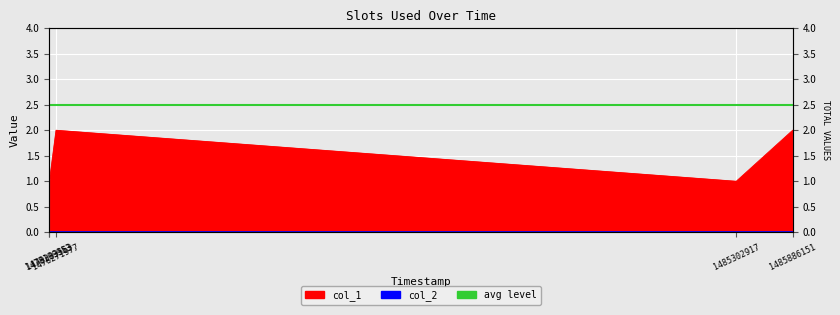

How many data points does each series have?

5